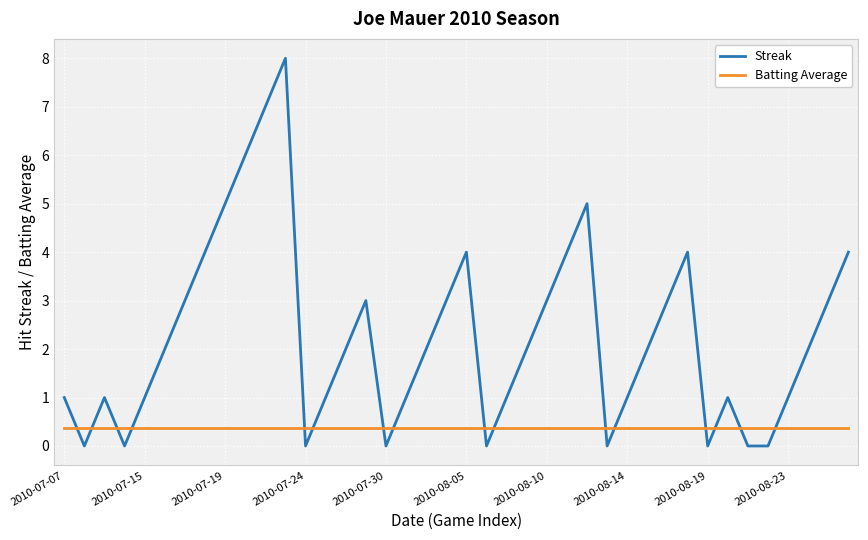

Which series has the largest range (max minus min)?

Streak